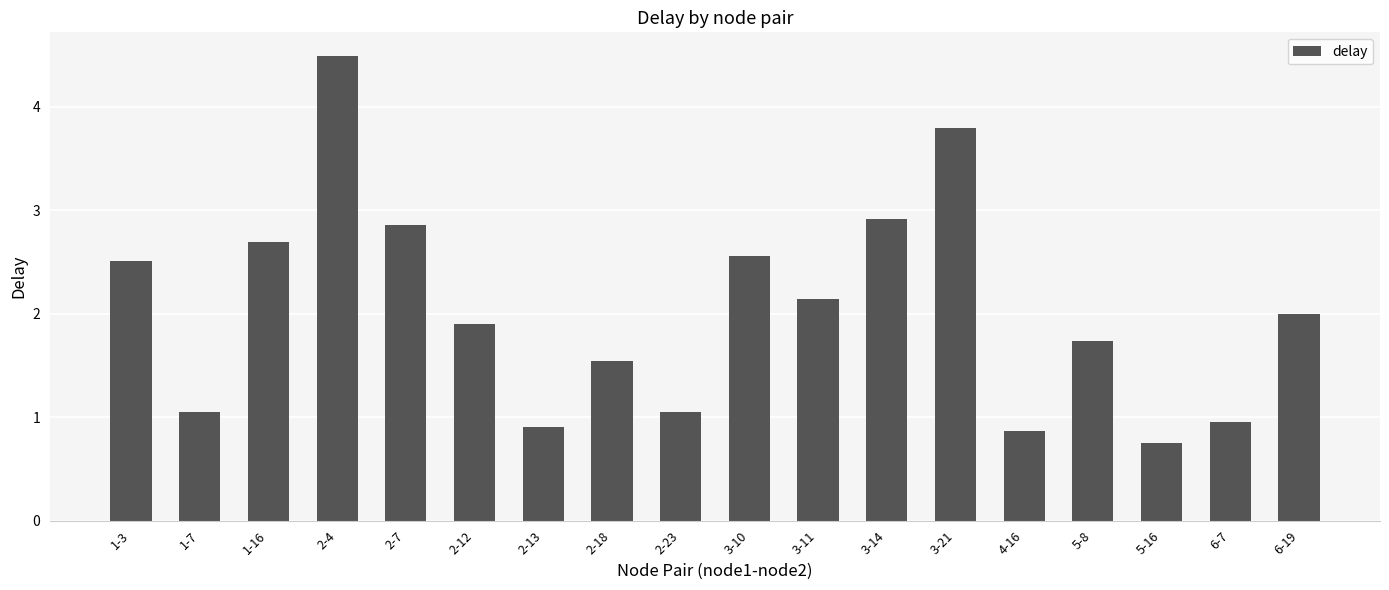

At which category does the chart reach its peak across all series?

2-4